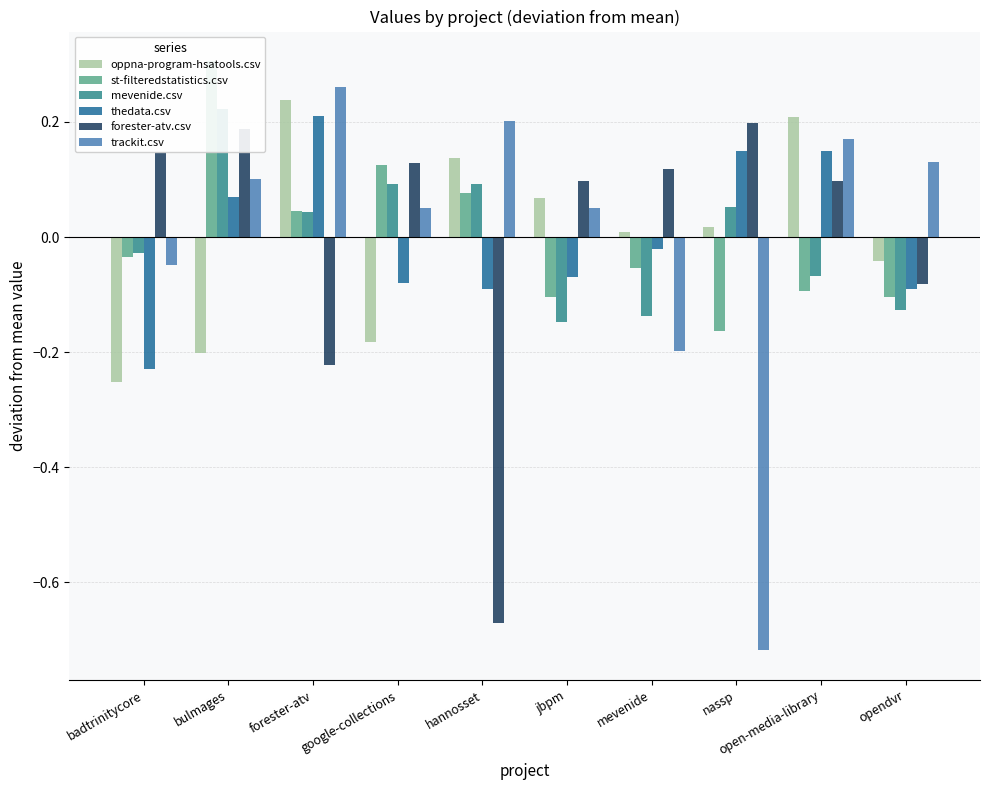

At opendvr, list the series in order from smallest to largest.

mevenide.csv, st-filteredstatistics.csv, thedata.csv, forester-atv.csv, oppna-program-hsatools.csv, trackit.csv